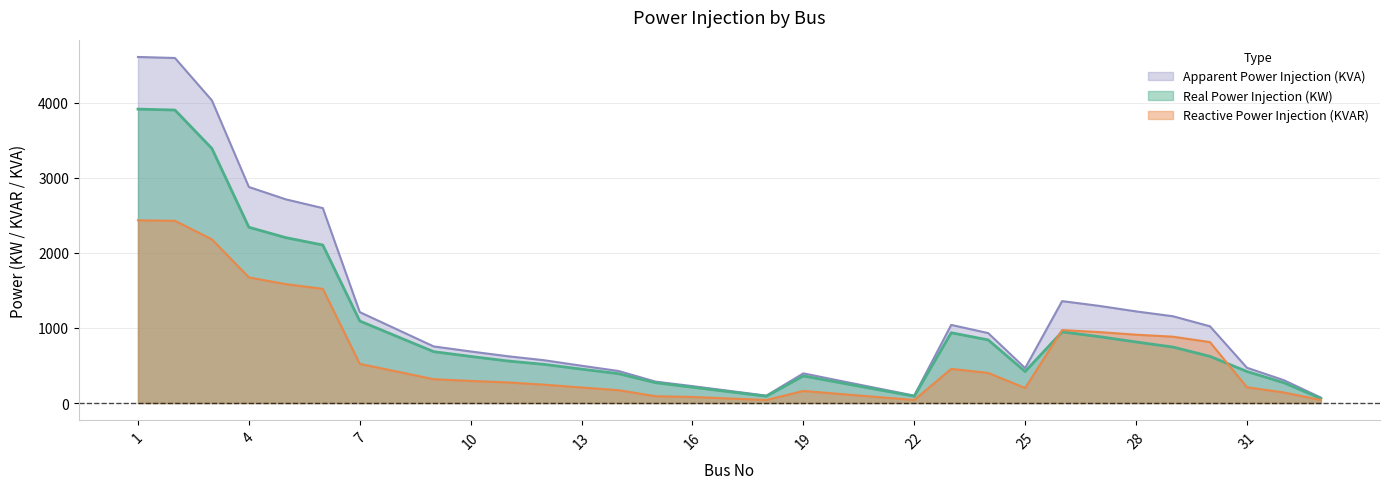

True or false: Real Power Injection (KW) has a value of 841.3 at 24.

True